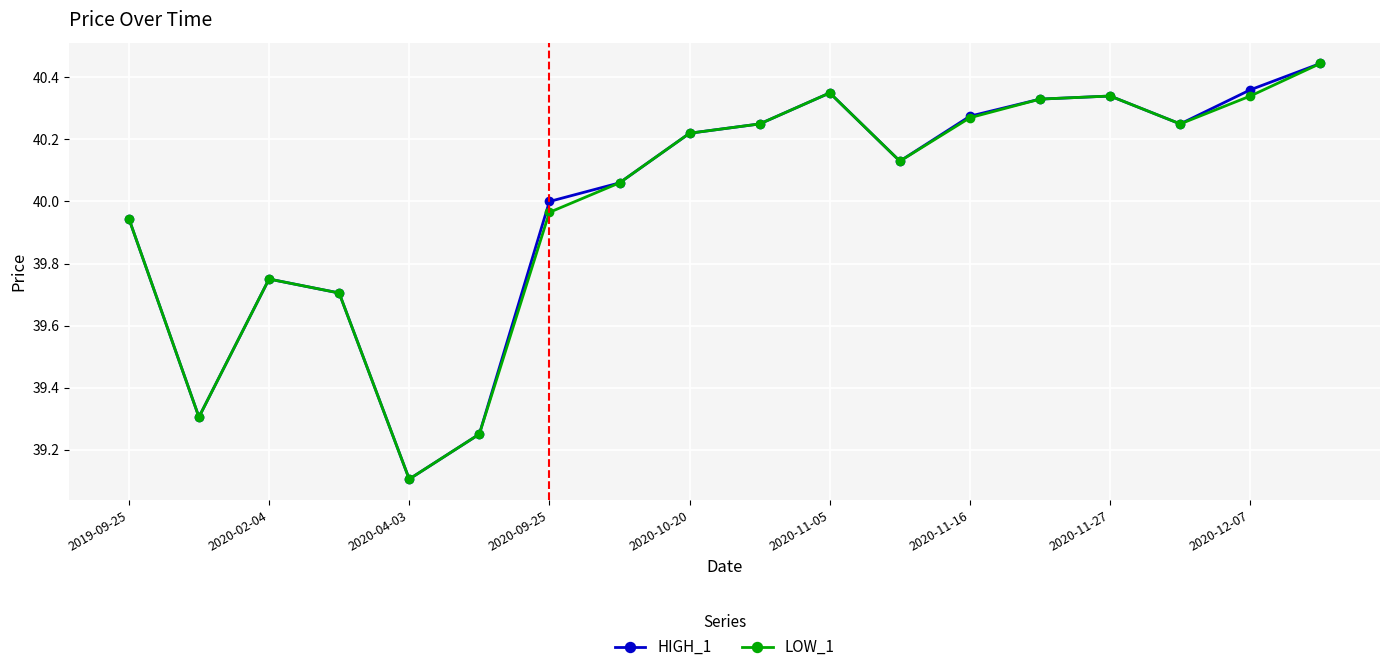

At how many categories does at least one series exceed 39?

18